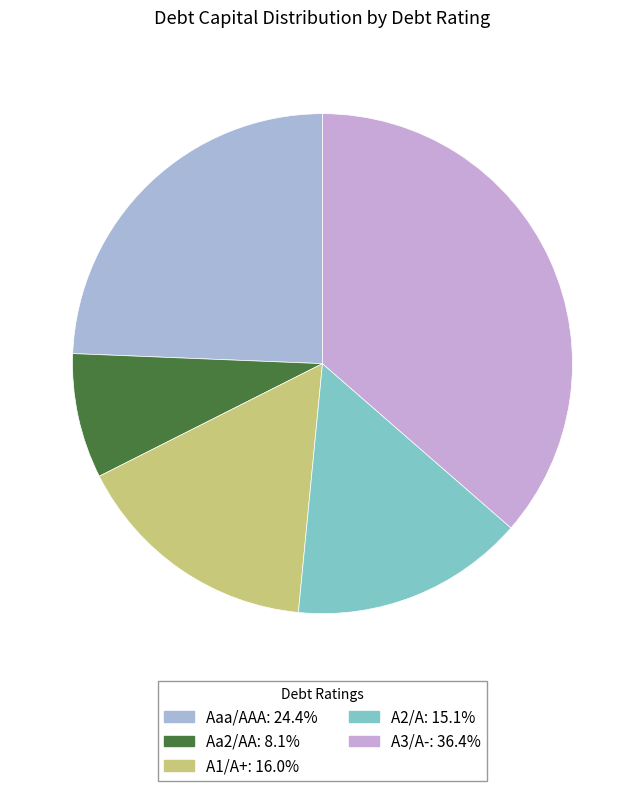

How many segments does this pie chart have?

5